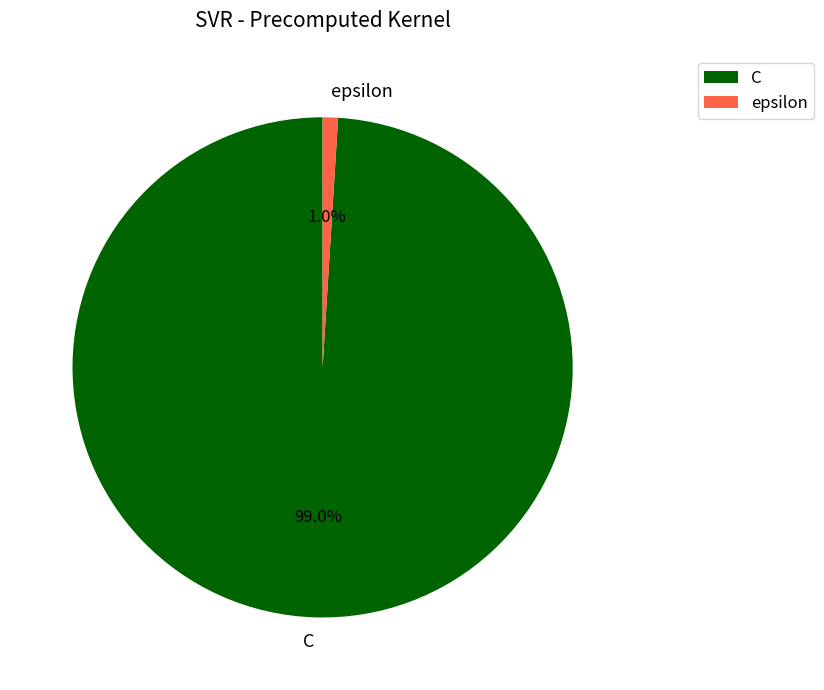

To the nearest percent, what is the average slice percentage?

50%